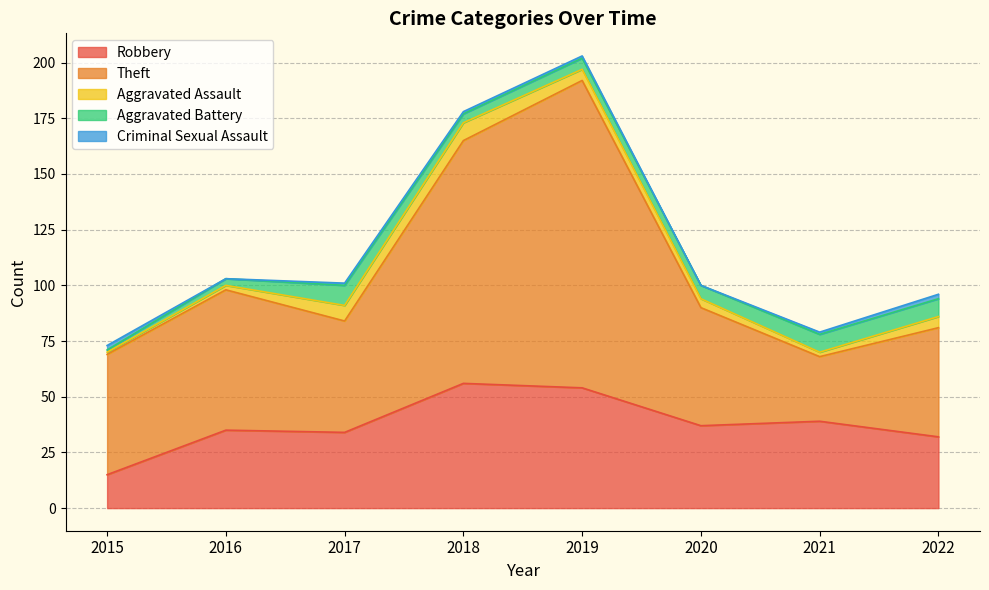

List the labels in order of Aggravated Assault value, largest first.

2018, 2017, 2019, 2022, 2020, 2016, 2021, 2015